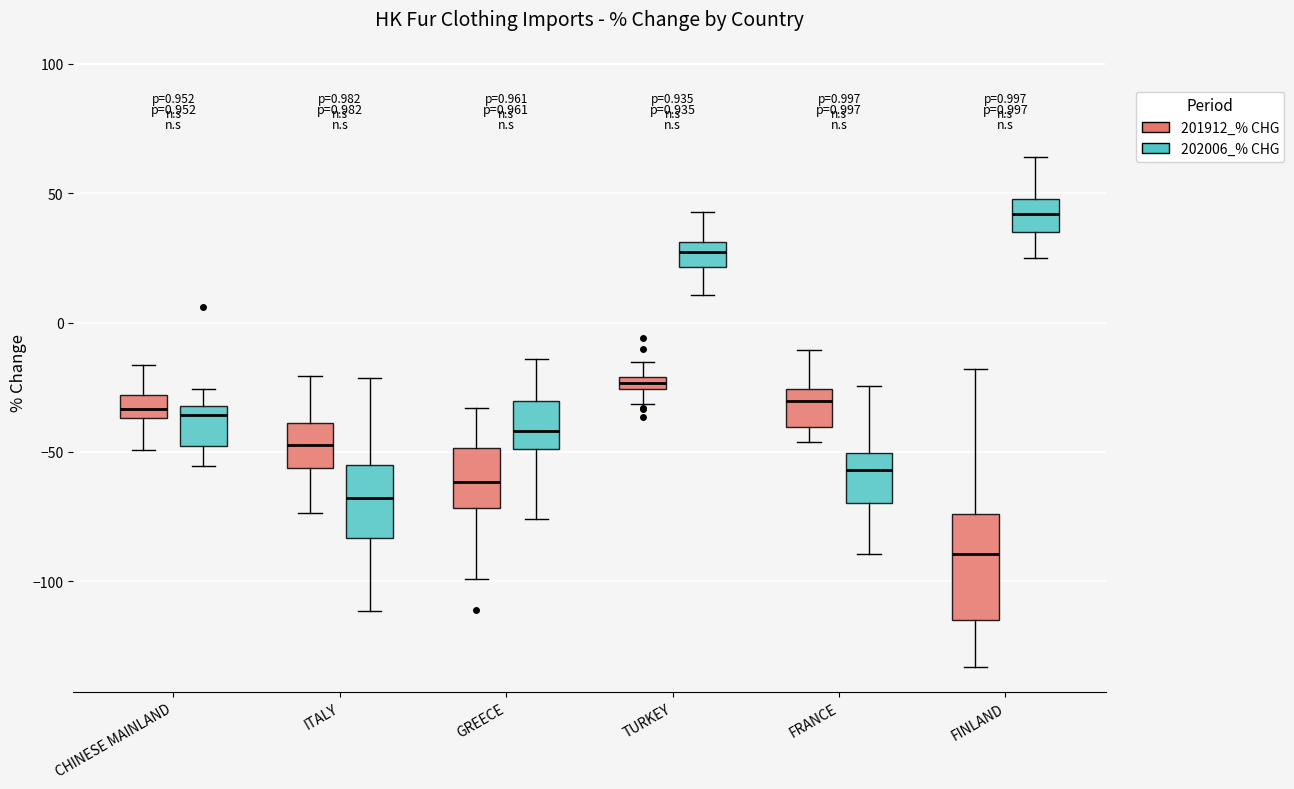

Which box is the tallest, from its lower edge to its upper edge?

FINLAND (201912_% CHG)